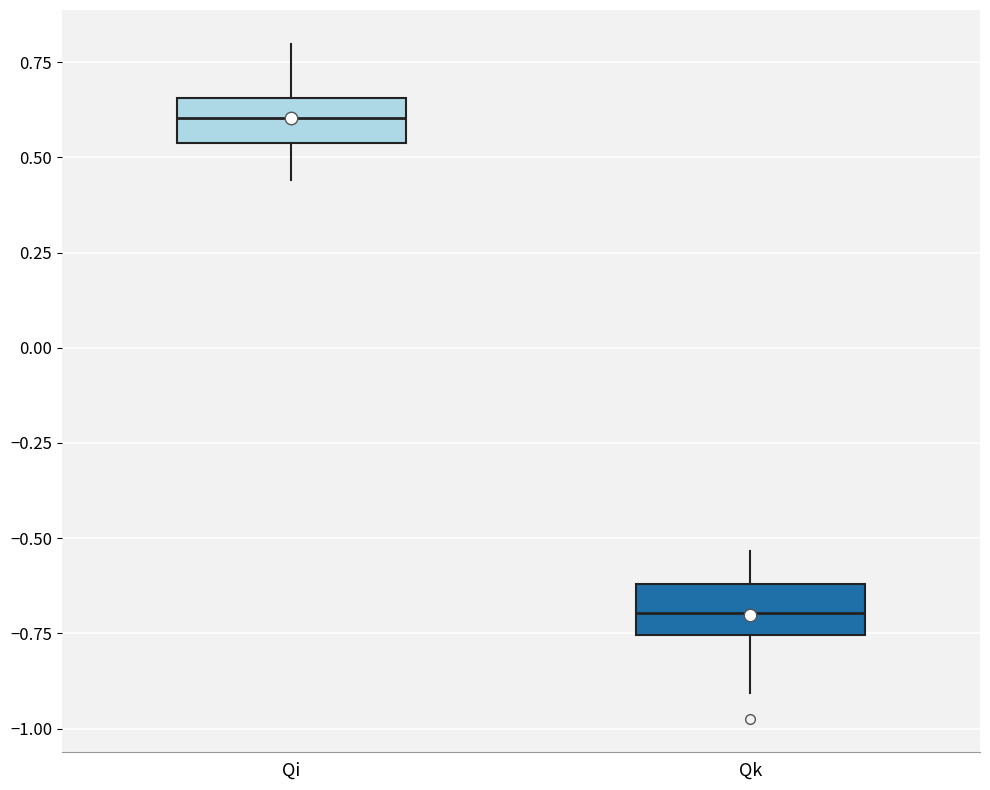

Where does the median line of the box for Qk sit on the y-axis? The values are not printed on the chart, so give them approximately, as read against the axis.

-0.70